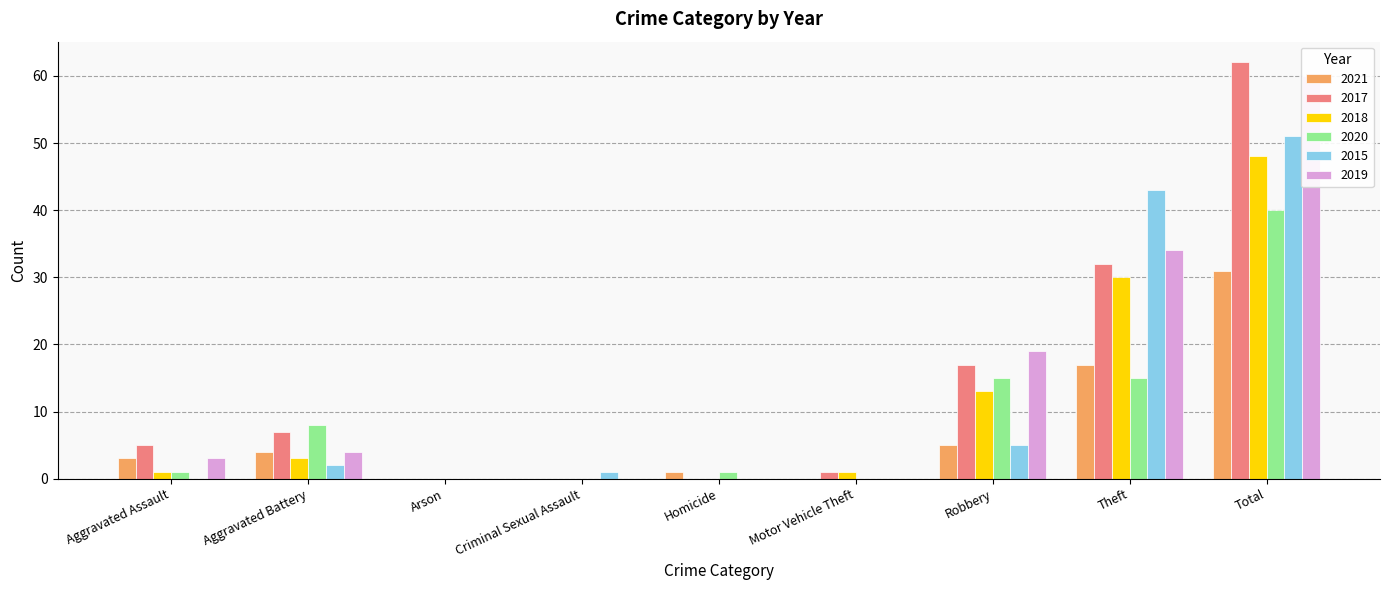

Which series changed the most between Robbery and Total?

2015